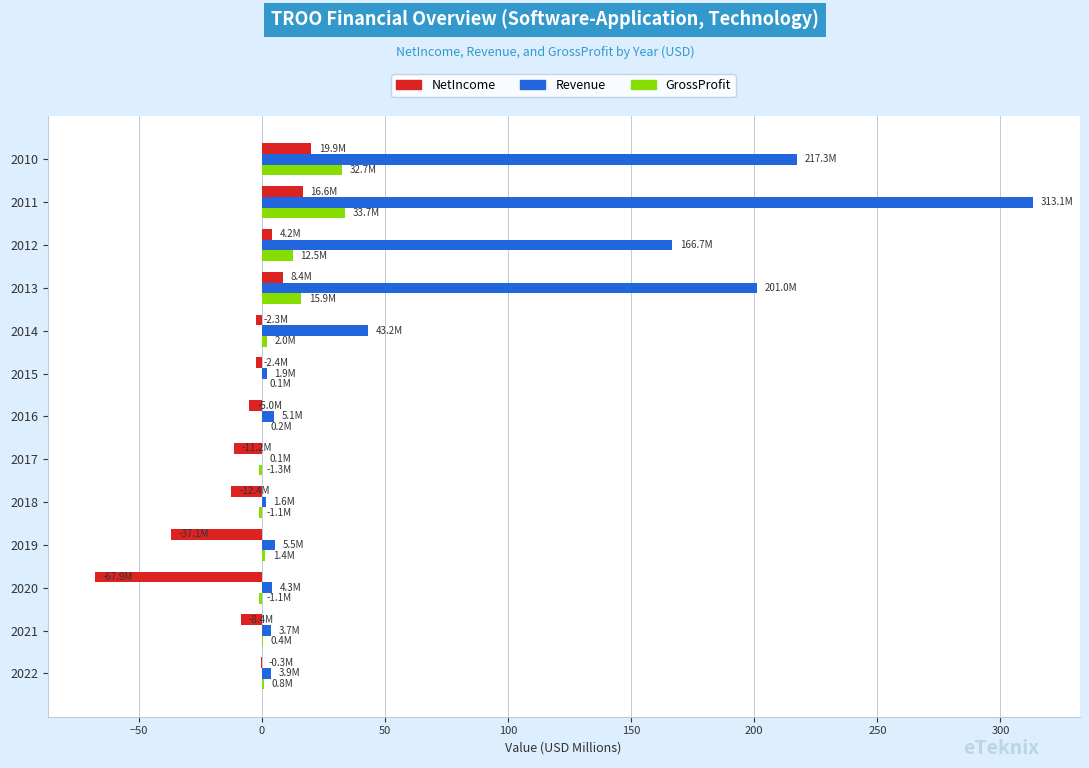

True or false: NetIncome has a value of -67.9 at 2020.

True